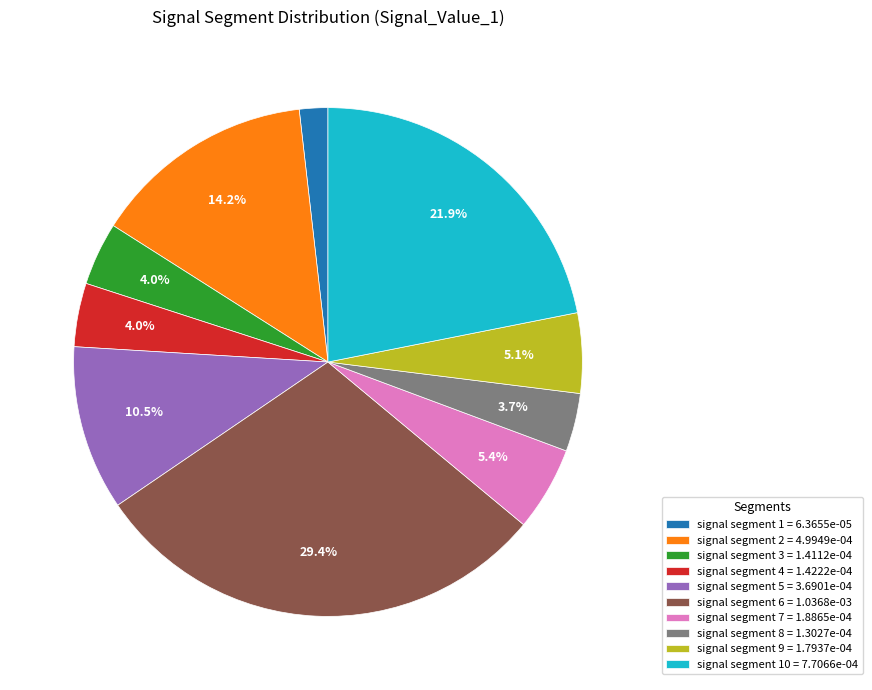

What is the largest slice in the pie chart?

signal segment 6 = 1.0368e-03